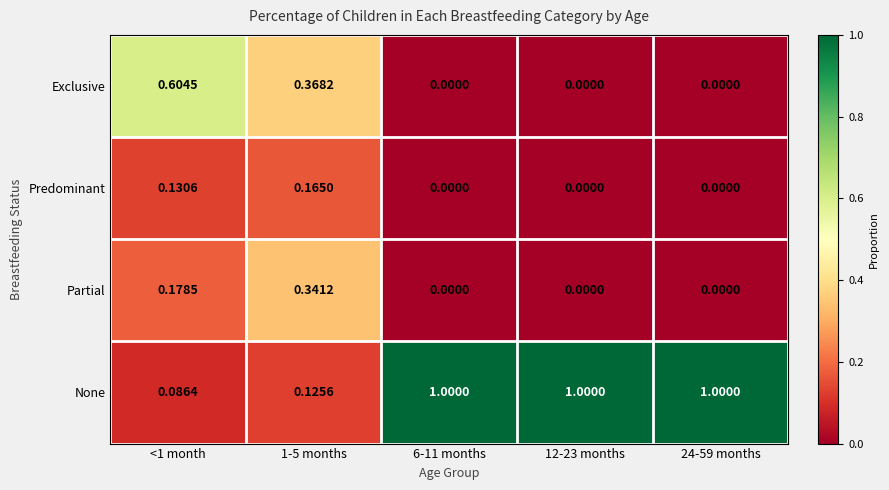

Between <1 month and 24-59 months, which series saw the biggest shift?

None